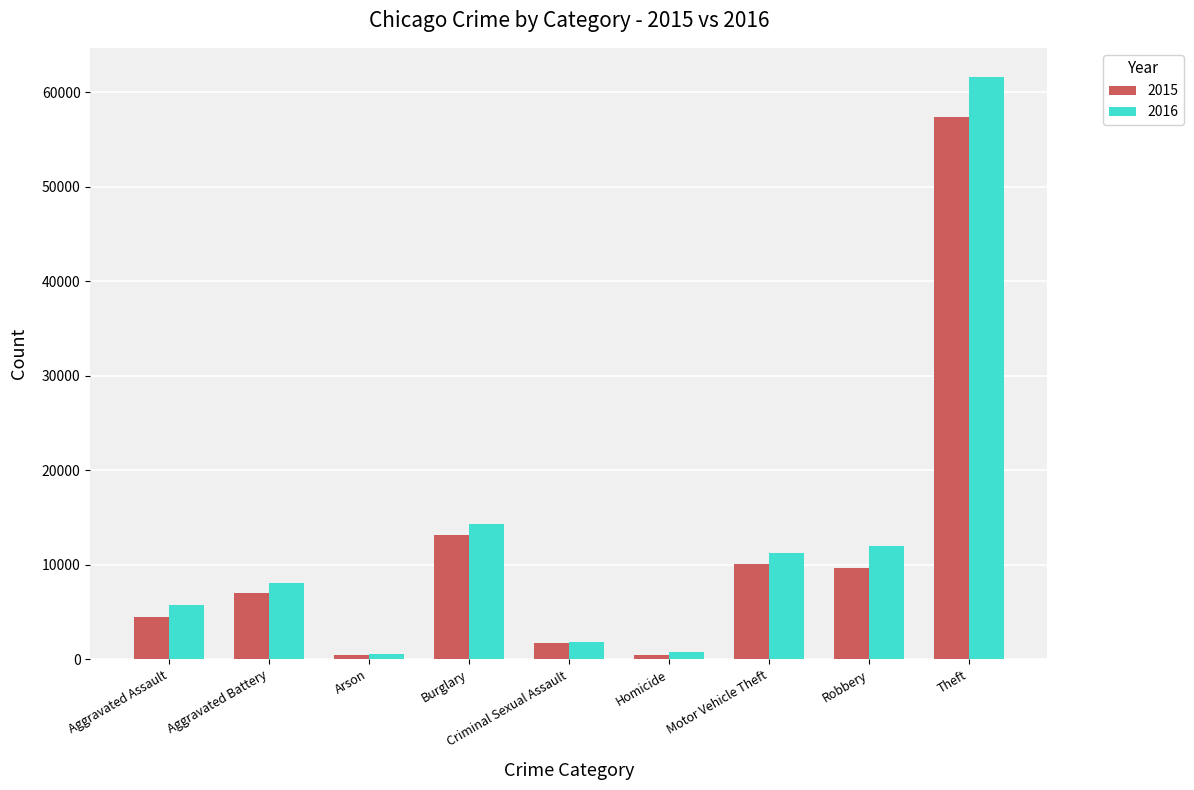

How many values in the 2016 series are below 8085?

4